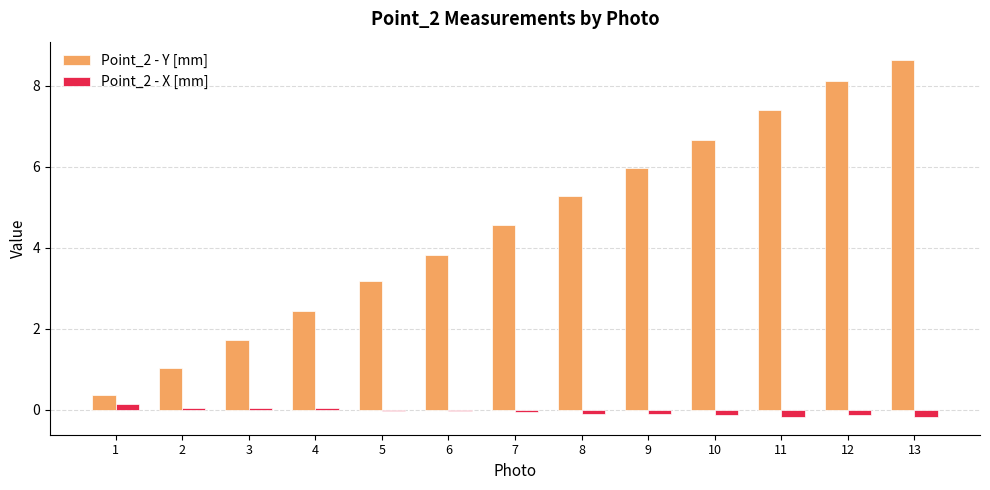

What is the sum of the Point_2 - Y [mm] values at 6 and 9?

9.8